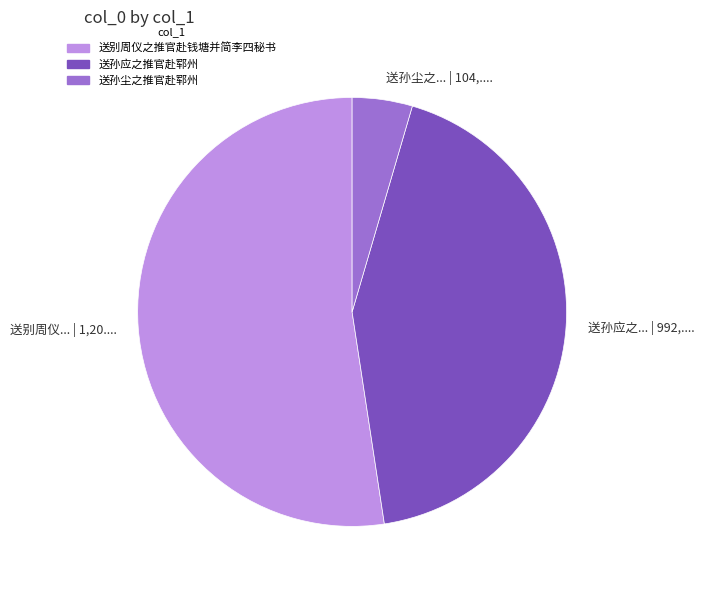

Rank the categories by value from lowest to highest.

送孙尘之推官赴郓州, 送孙应之推官赴郓州, 送别周仪之推官赴钱塘并简李四秘书